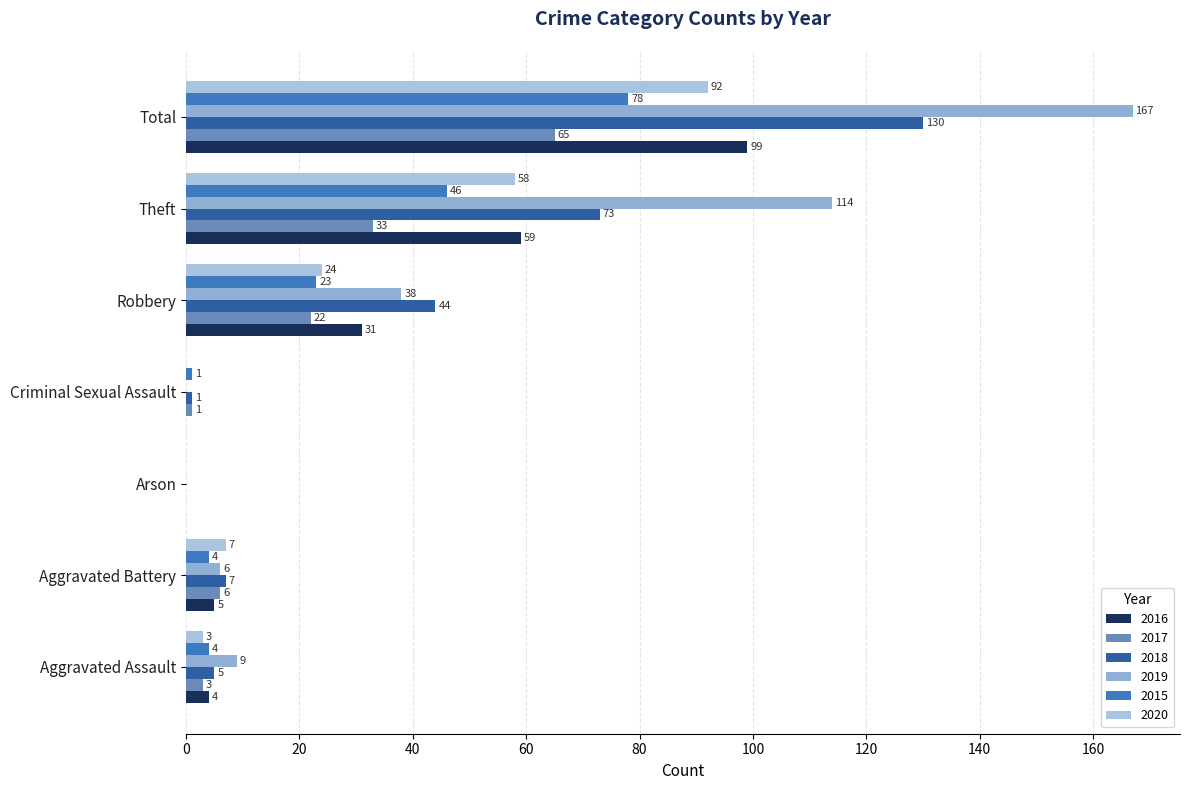

At which category is the sum across all series the highest?

Total